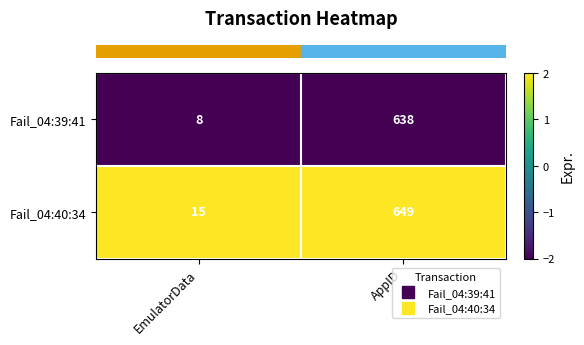

Reading left to right, transcribe all the data shown in this chart.

Fail_04:39:41: EmulatorData=8	AppID=638
Fail_04:40:34: EmulatorData=15	AppID=649